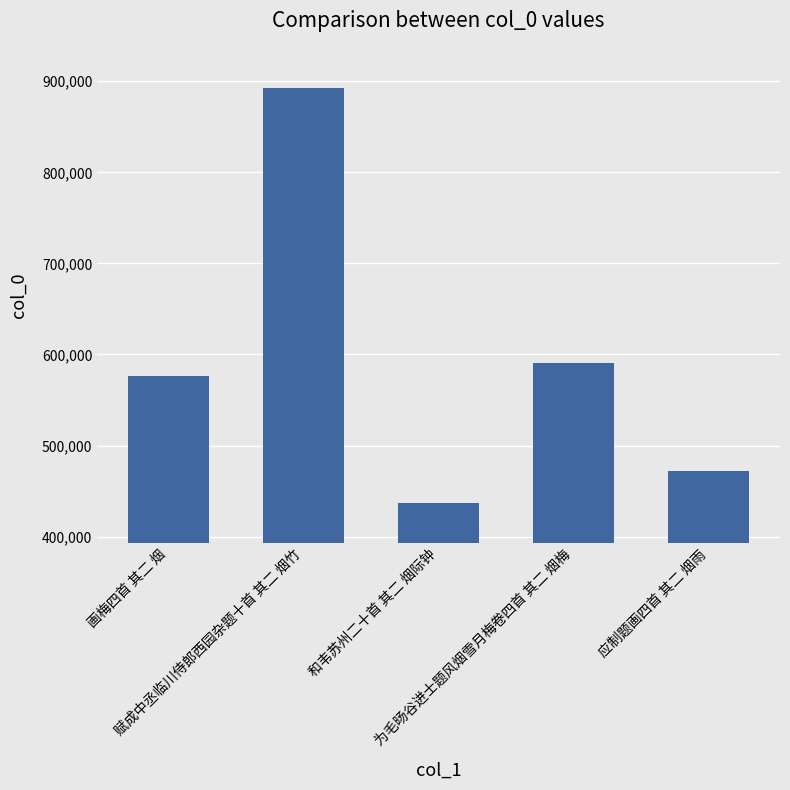

List the labels in order of value, largest first.

赋成中丞临川侍郎西园杂题十首 其二 烟竹, 为毛旸谷进士题风烟雪月梅卷四首 其二 烟梅, 画梅四首 其二 烟, 应制题画四首 其二 烟雨, 和韦苏州二十首 其二 烟际钟